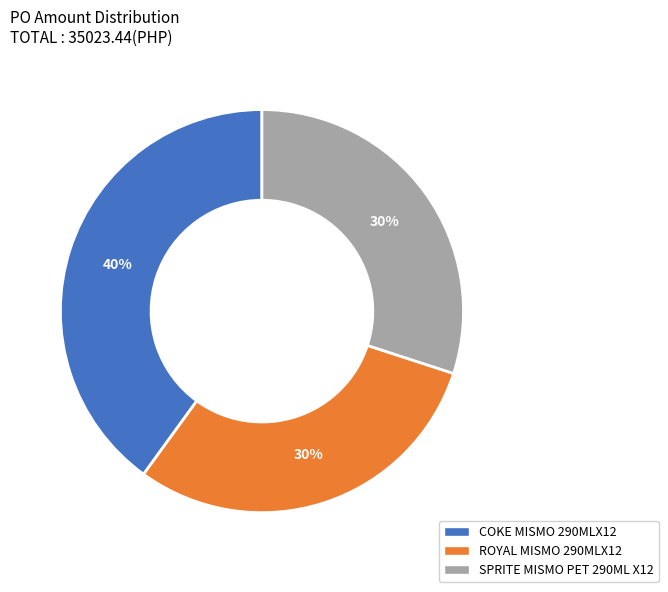

Combined, do ROYAL MISMO 290MLX12 and COKE MISMO 290MLX12 account for over 50%?

Yes